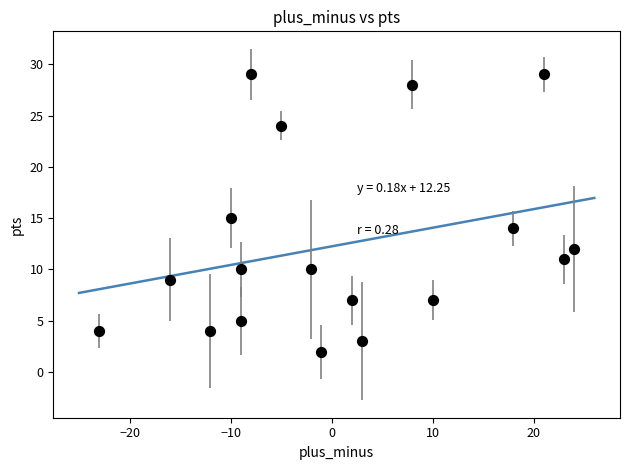

What is the range of Y values (max minus min)?

27